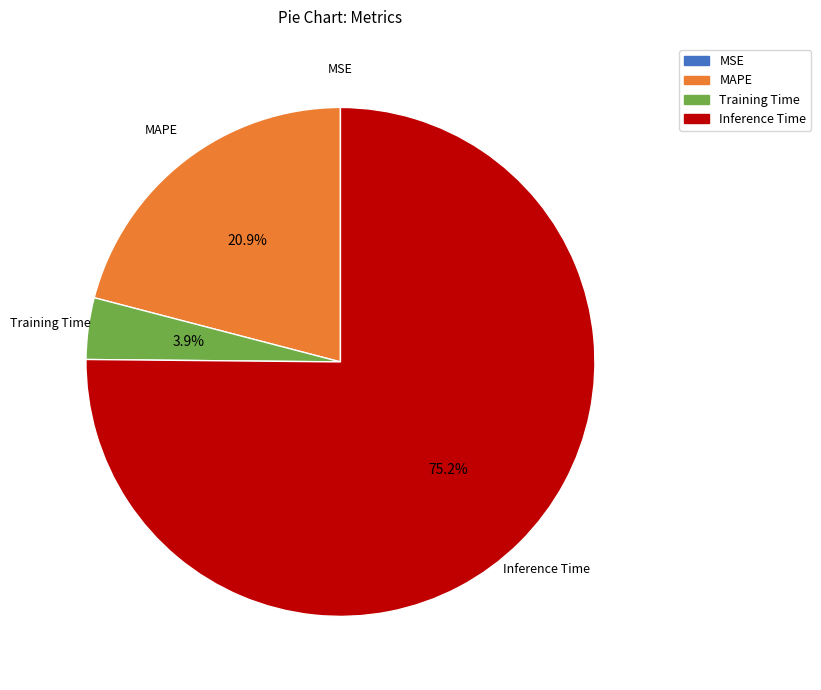

Between MAPE and Training Time, which is larger?

MAPE